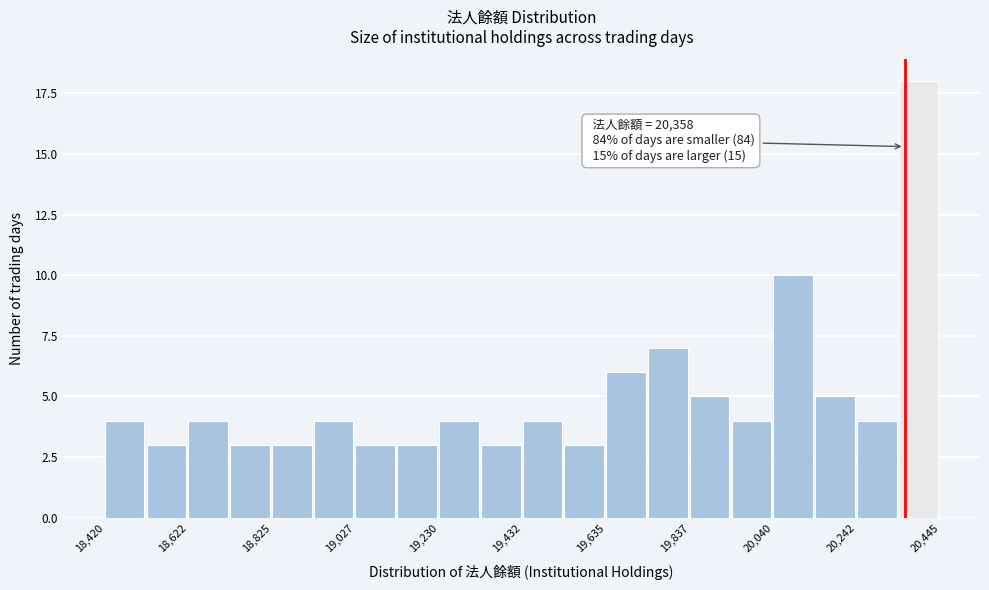

Read against the x-axis, roughly where is the centre of the tallest bar?

20400